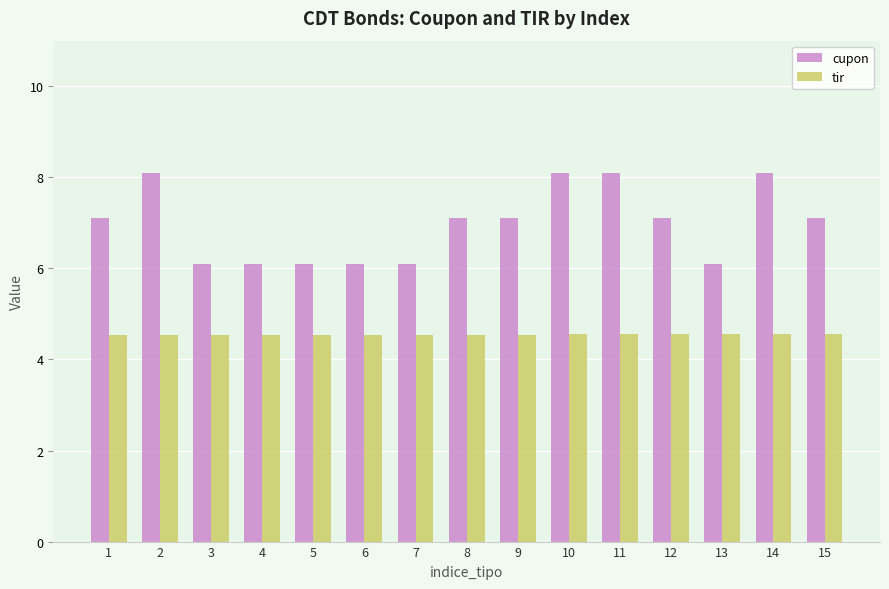

What is the maximum value shown in the chart?

8.1